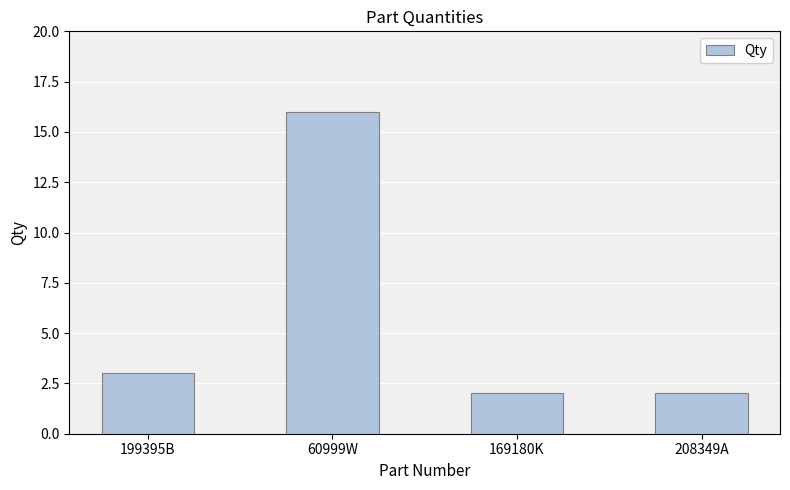

Where is the data nearest to the value 9?

199395B